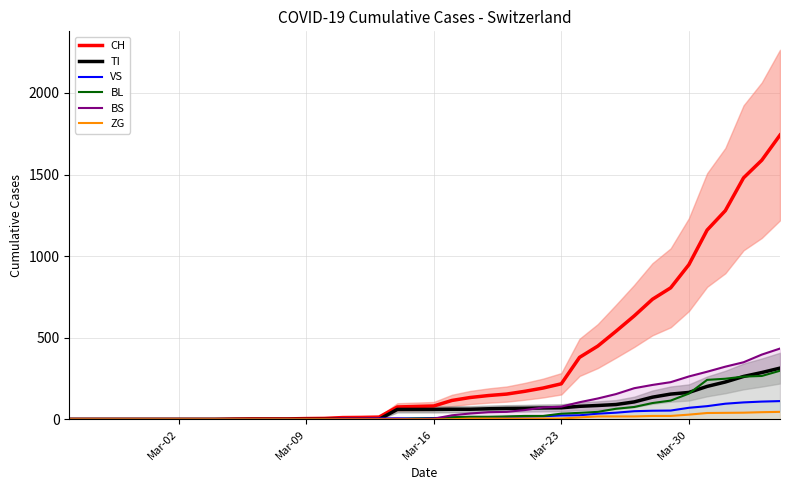

Rank the series by their maximum value, from lowest to highest.

ZG, VS, BL, TI, BS, CH